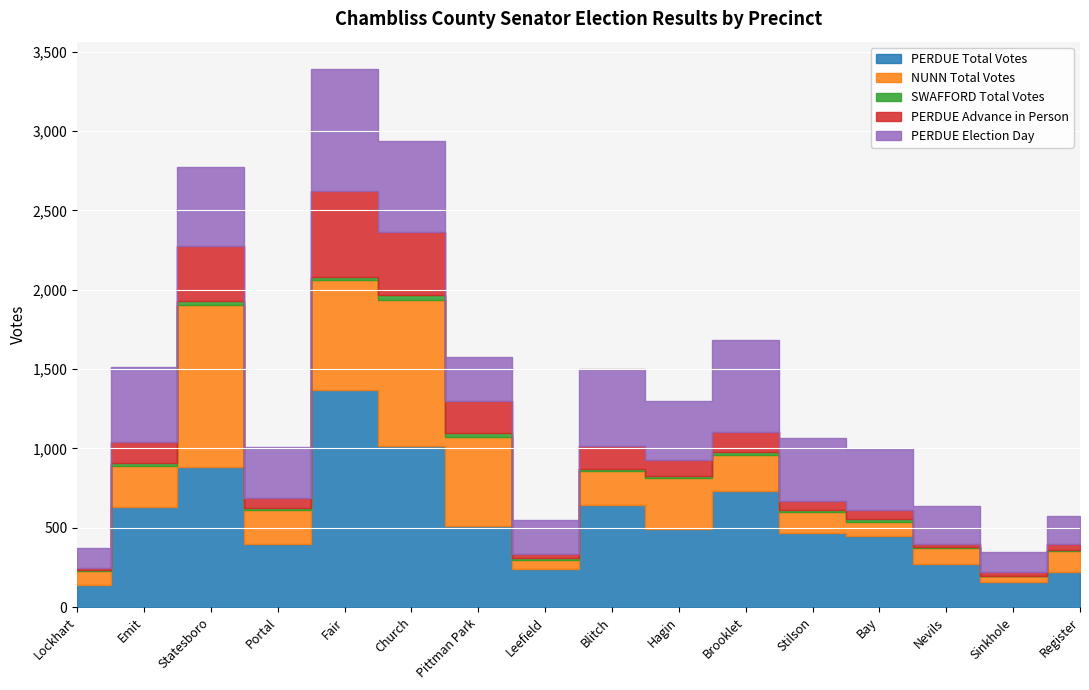

Does the chart display data point markers on the line(s)?

No